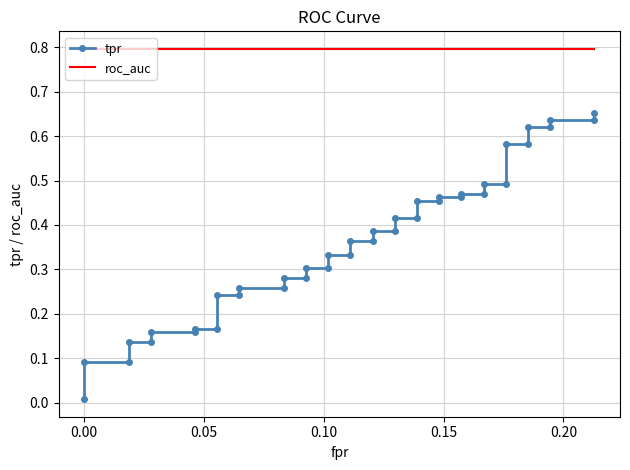

Reading left to right, extract all data points from this chart.

tpr: 0.0	0.1	0.1	0.1	0.1	0.2	0.2	0.2	0.2	0.2	0.2	0.3	0.3	0.3	0.3	0.3	0.3	0.3	0.3	0.4	0.4	0.4	0.4	0.4	0.4	0.5	0.5	0.5	0.5	0.5	0.5	0.5	0.5	0.6	0.6	0.6	0.6	0.6	0.6	0.7
roc_auc: 0.8	0.8	0.8	0.8	0.8	0.8	0.8	0.8	0.8	0.8	0.8	0.8	0.8	0.8	0.8	0.8	0.8	0.8	0.8	0.8	0.8	0.8	0.8	0.8	0.8	0.8	0.8	0.8	0.8	0.8	0.8	0.8	0.8	0.8	0.8	0.8	0.8	0.8	0.8	0.8